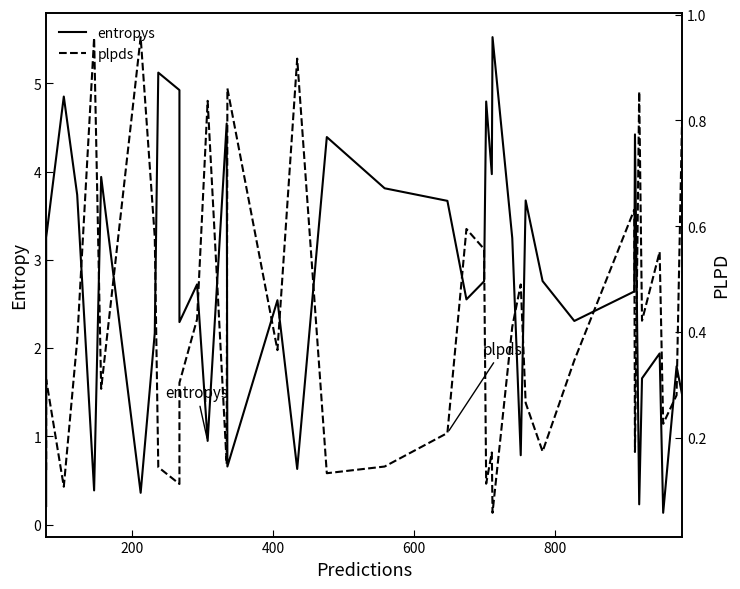

In plpds, how many points are higher than both neighbors (excluding endpoints)?

13